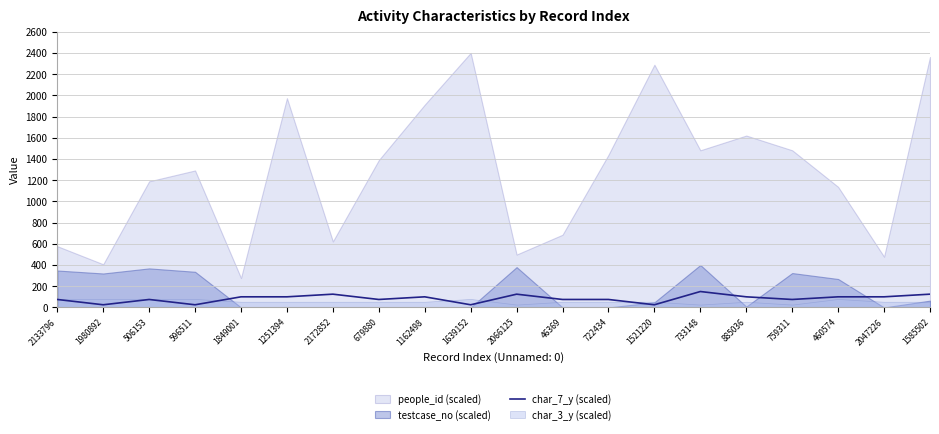

Is it true that char_7_y (scaled) equals 75 at 679880?

True